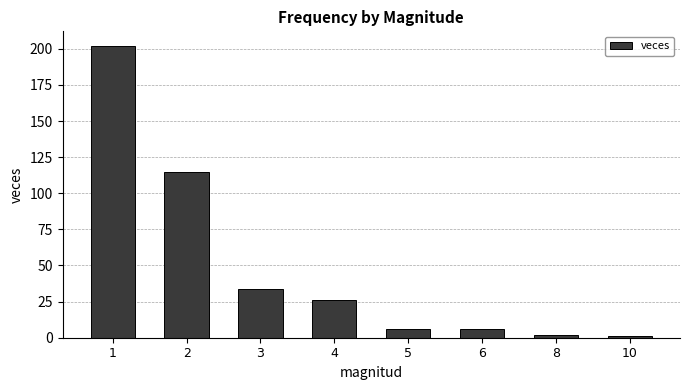

What is the maximum value shown in the chart?

202